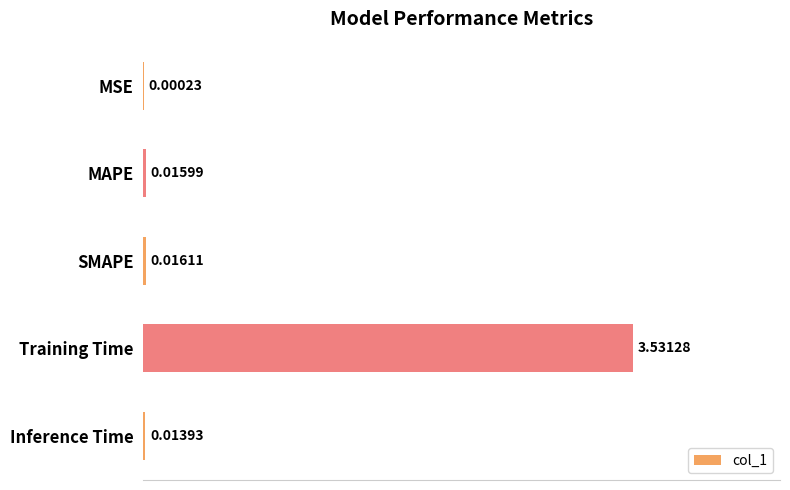

Between Training Time and MSE, which is larger?

Training Time